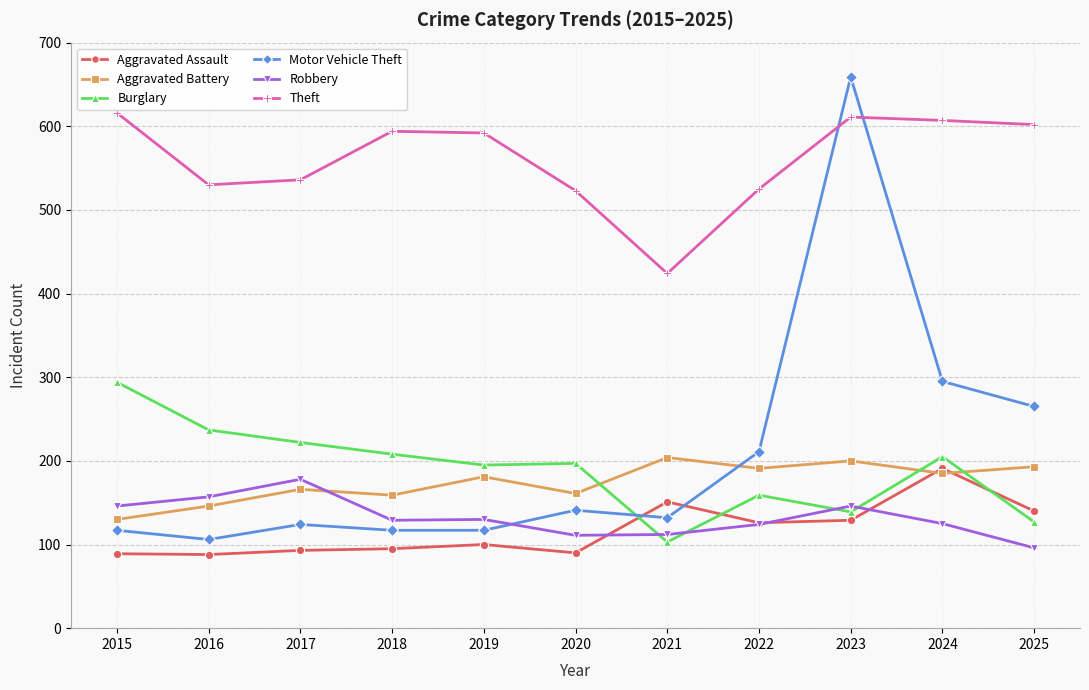

True or false: Theft and Aggravated Battery cross at least once.

False